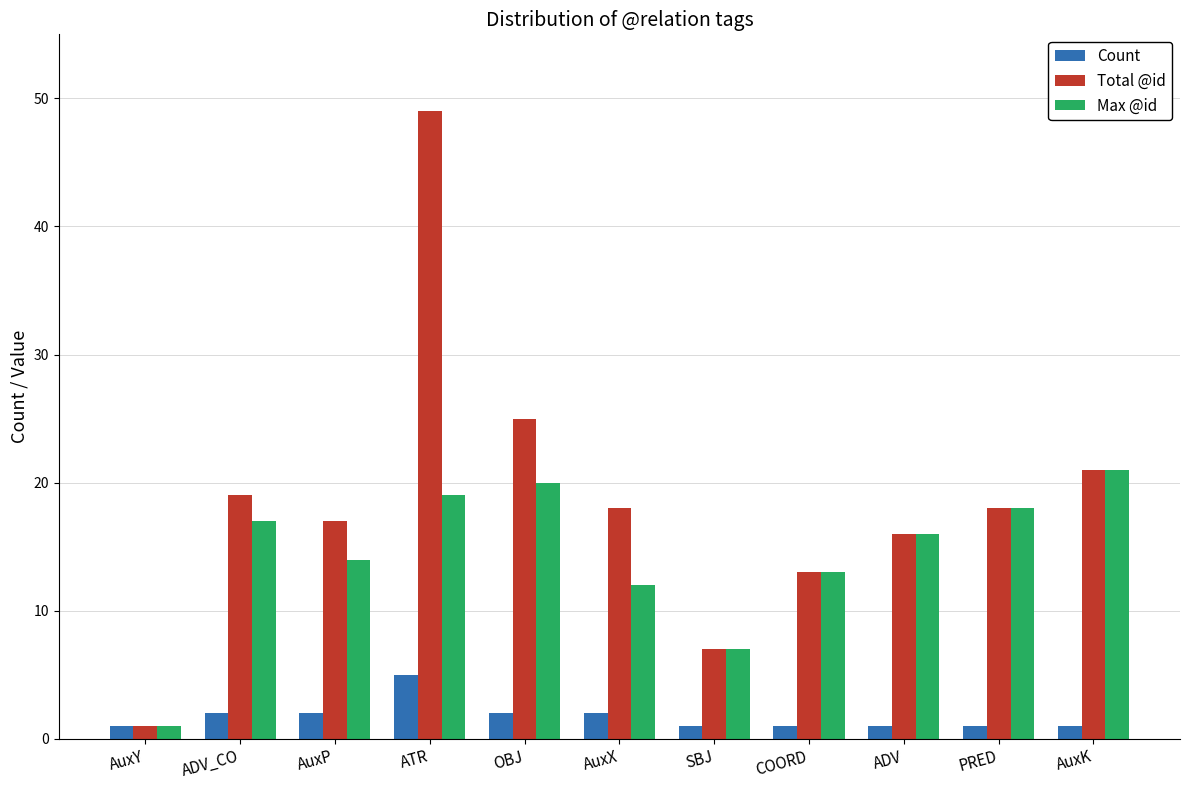

Which series changed the most between OBJ and AuxX?

Max @id